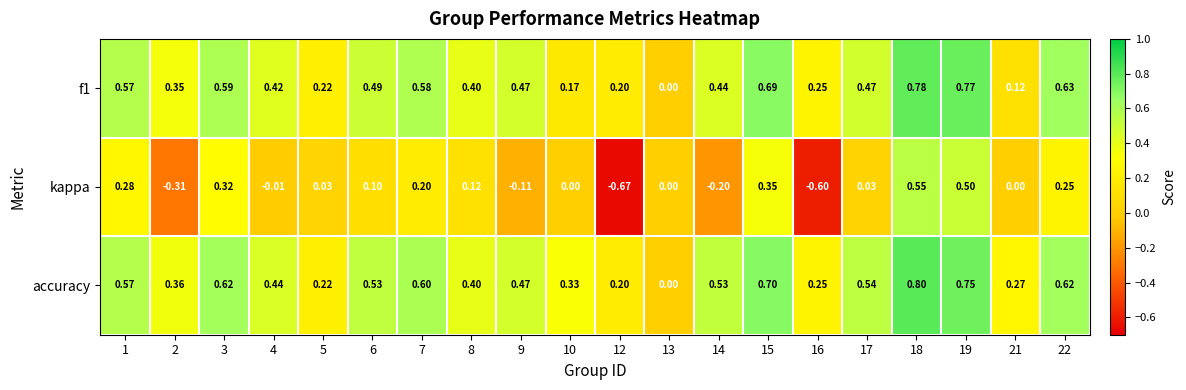

Which series has the largest total across all categories?

accuracy